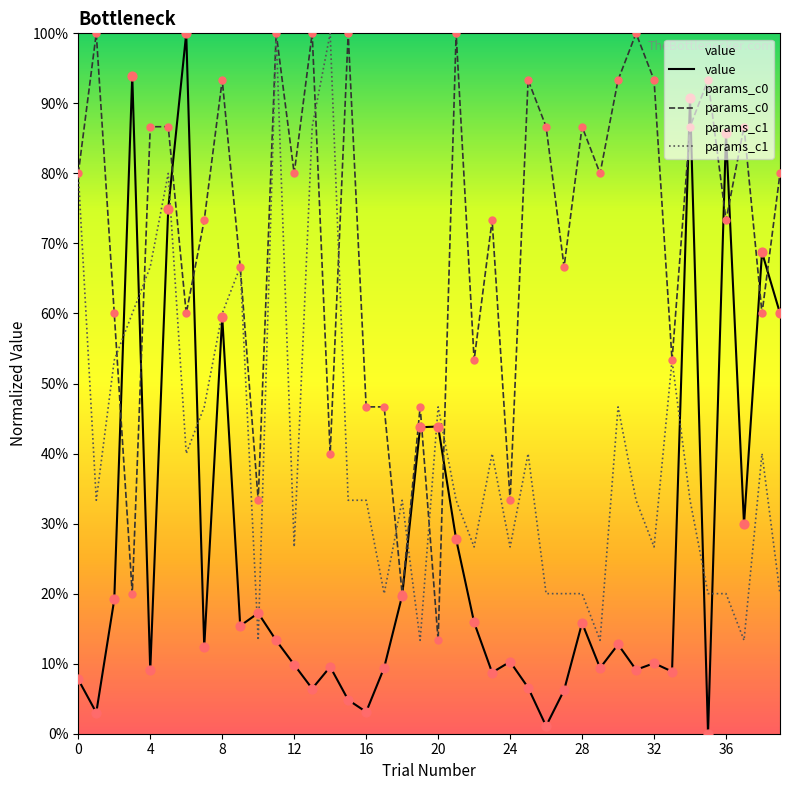

Which series contains the lowest Y value?

value